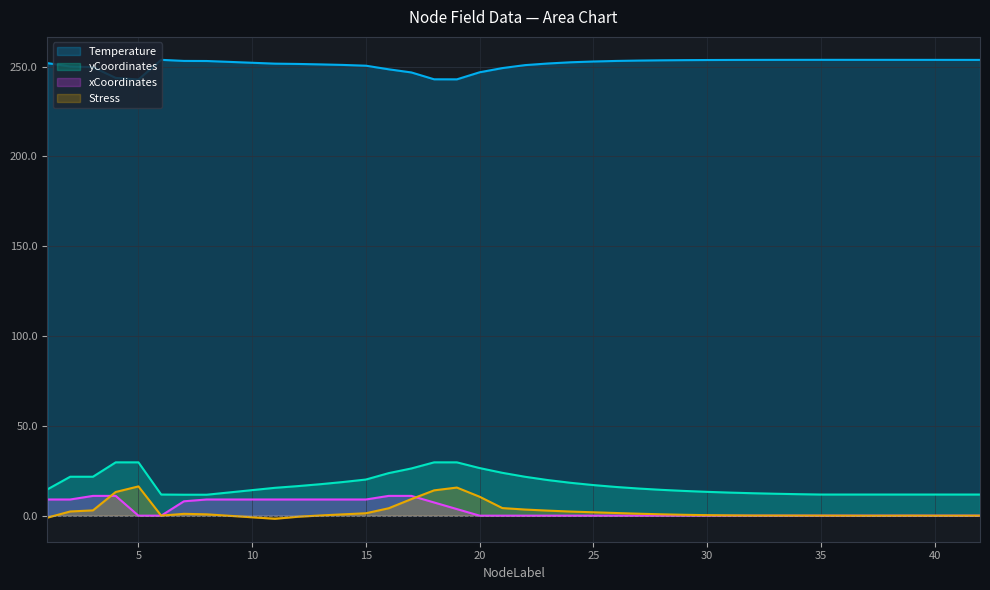

How many data points in yCoordinates are less than 15?

19